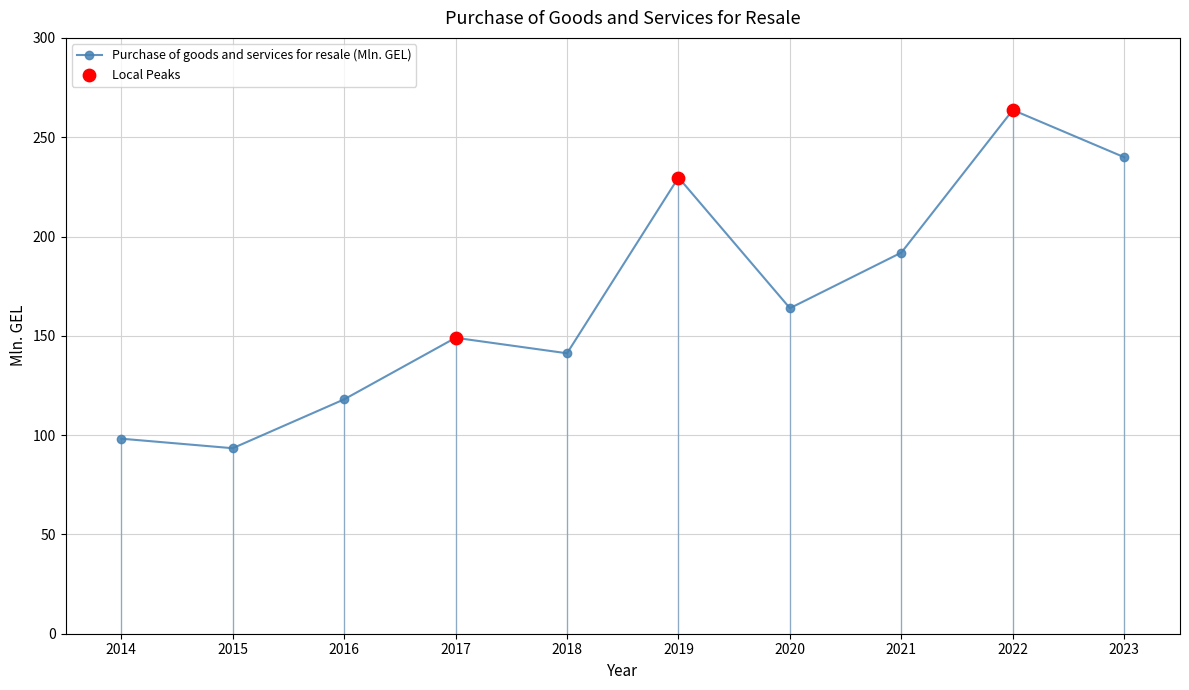

Between 2023 and 2017, which is larger?

2023